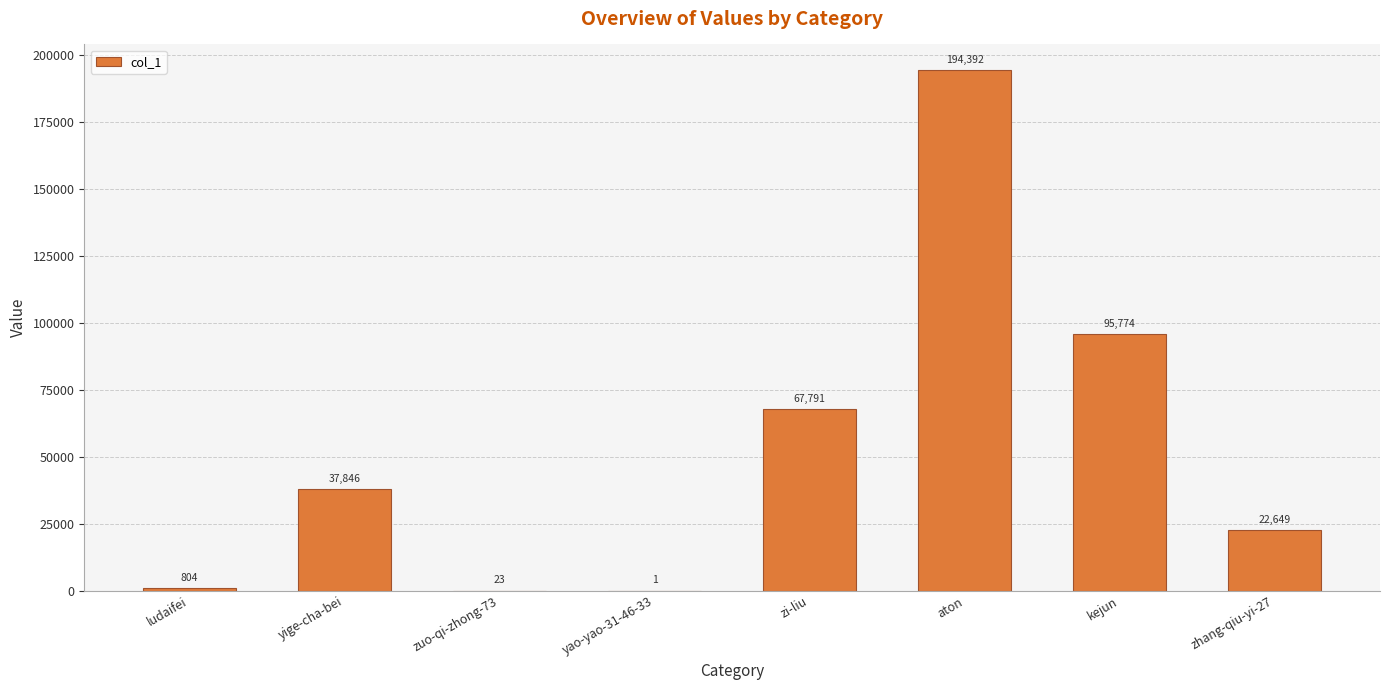

True or false: the data shows 281884 at aton.

False